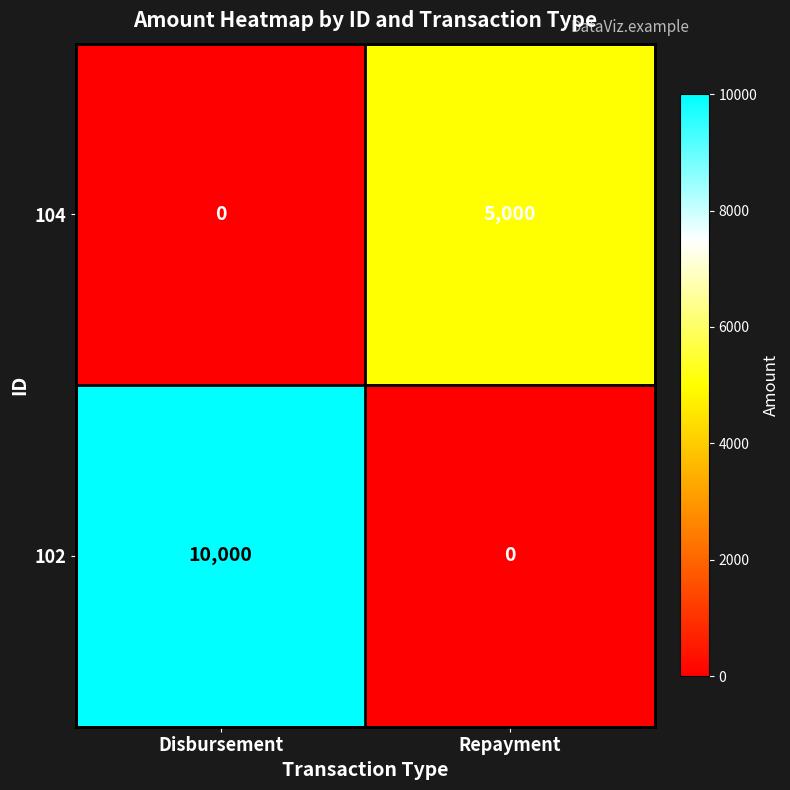

What is the difference between the 102 values at Repayment and Disbursement?

10000